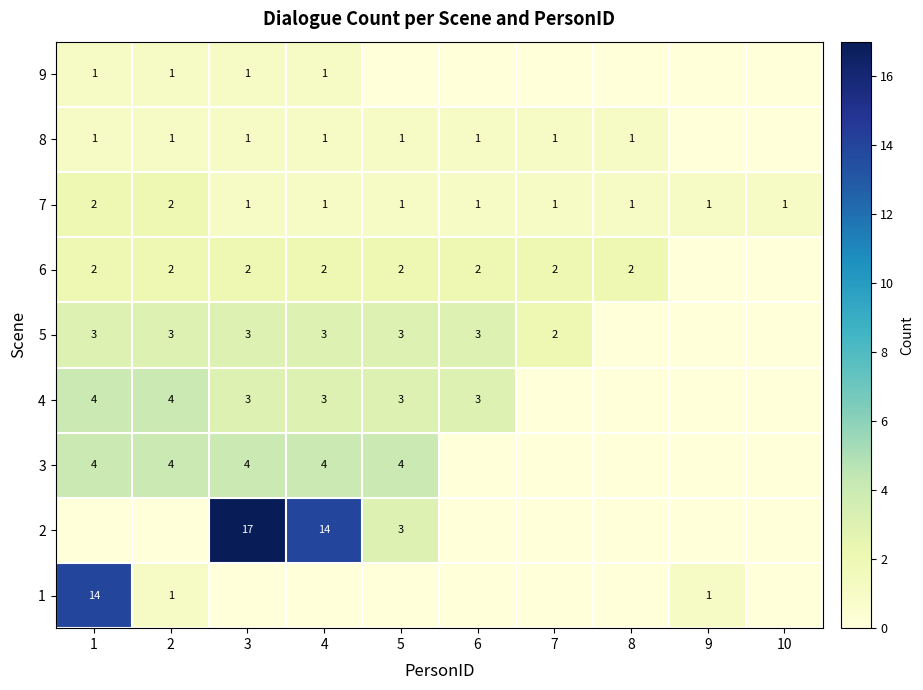

The 2 series shows 4 at 5. True or false?

False